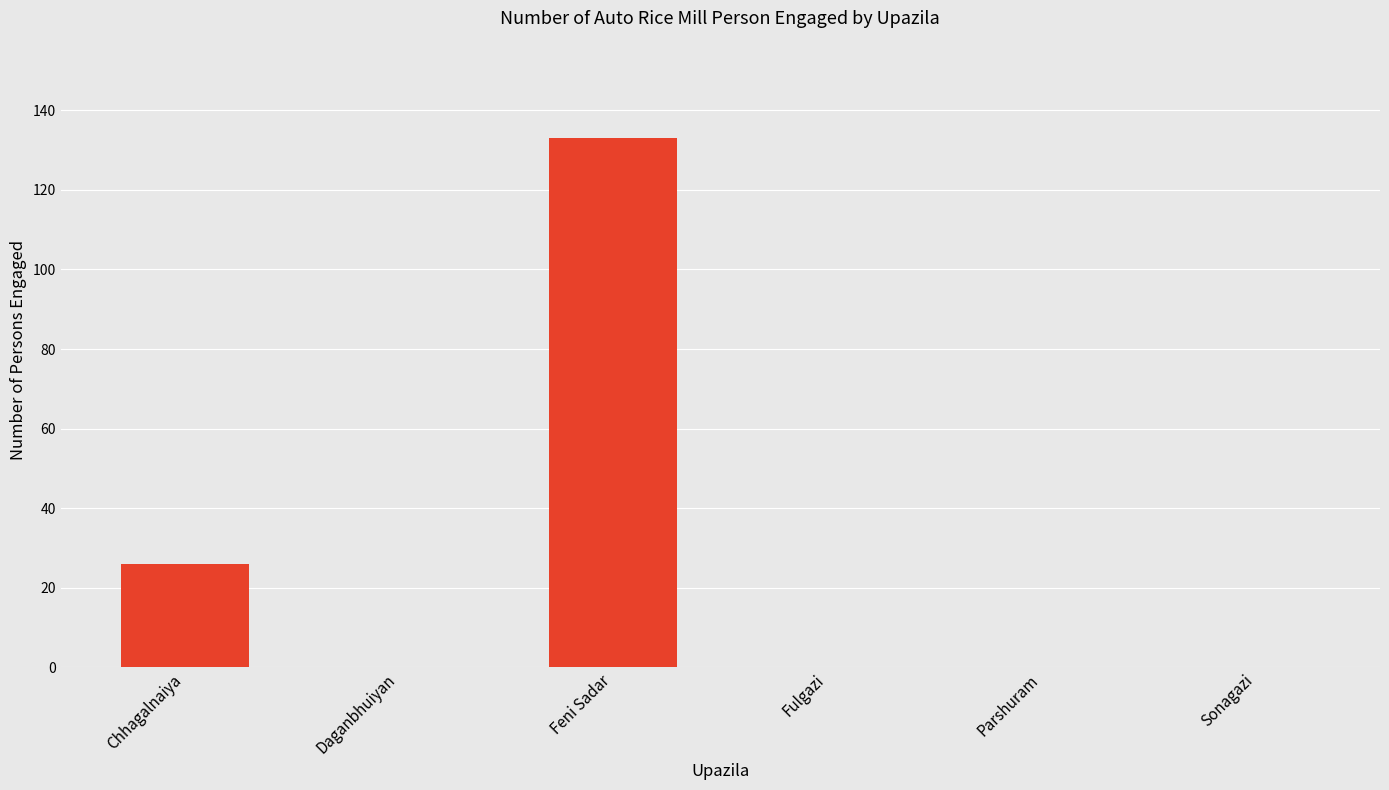

What is the sum of the values at Chhagalnaiya and Sonagazi?

26